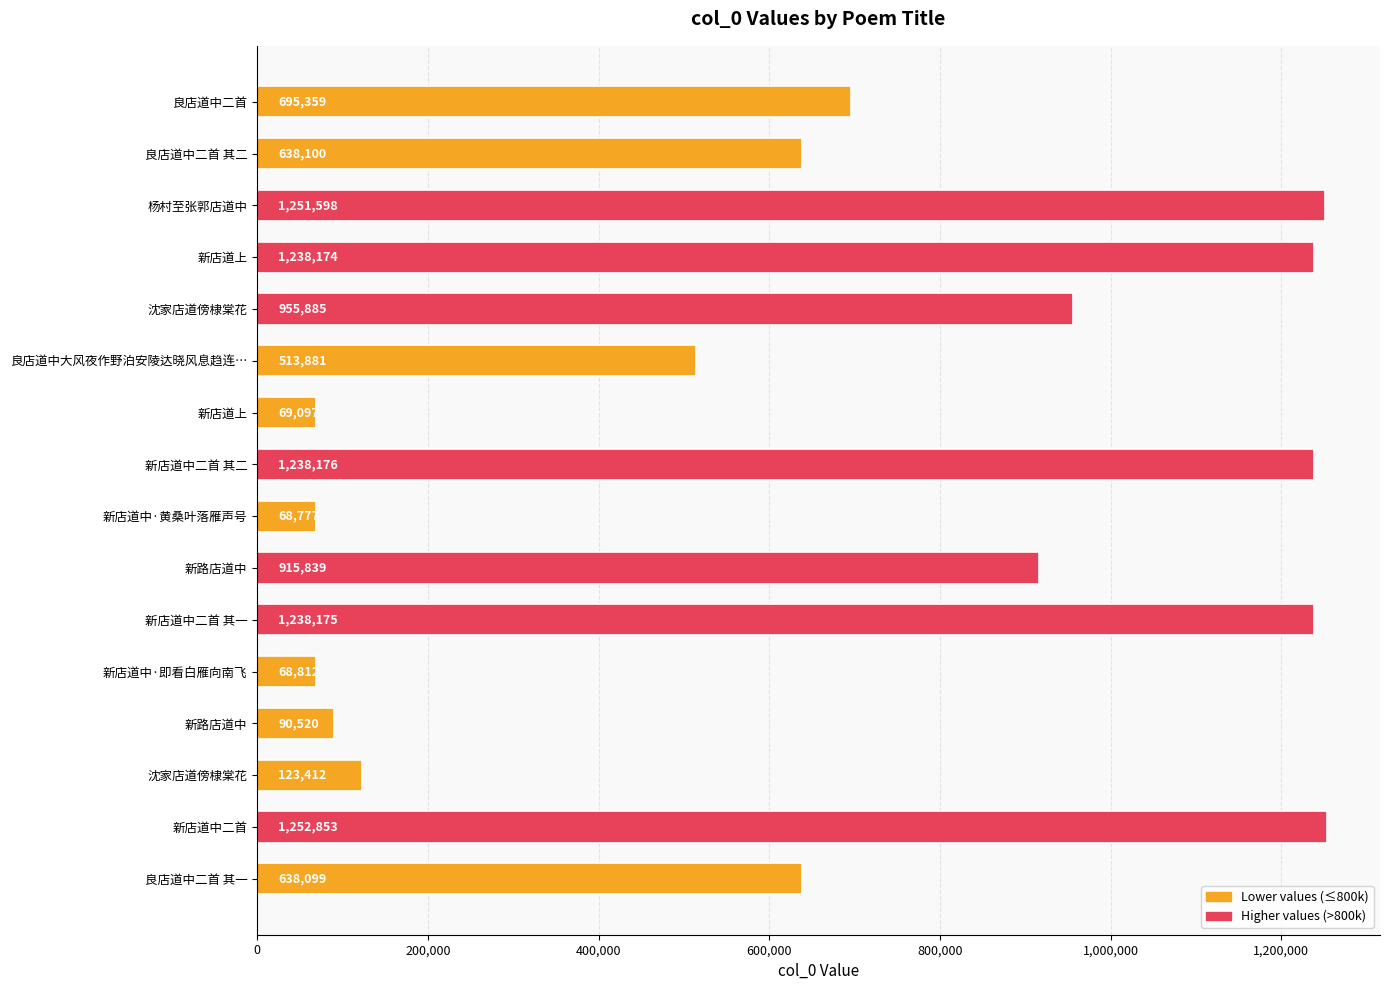

Count the number of data series in this chart.

1